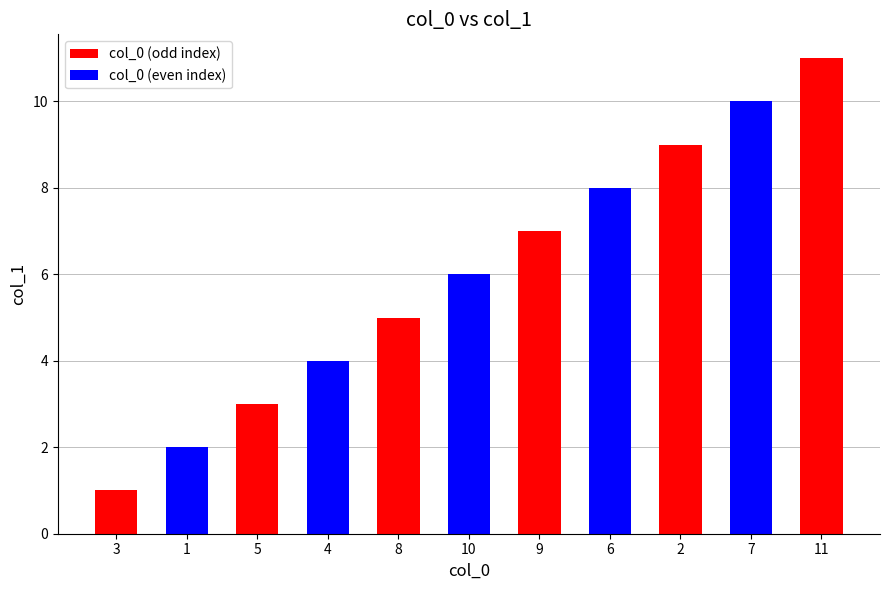

Is it true that the value at 7 is 5?

False